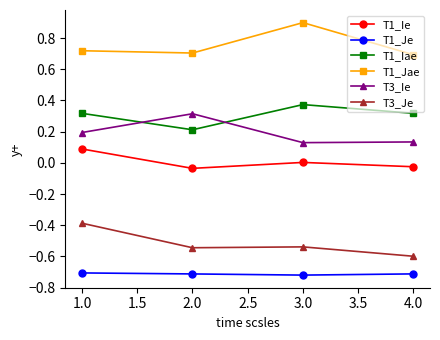

What is the label of the 1st point from the right?

4.0